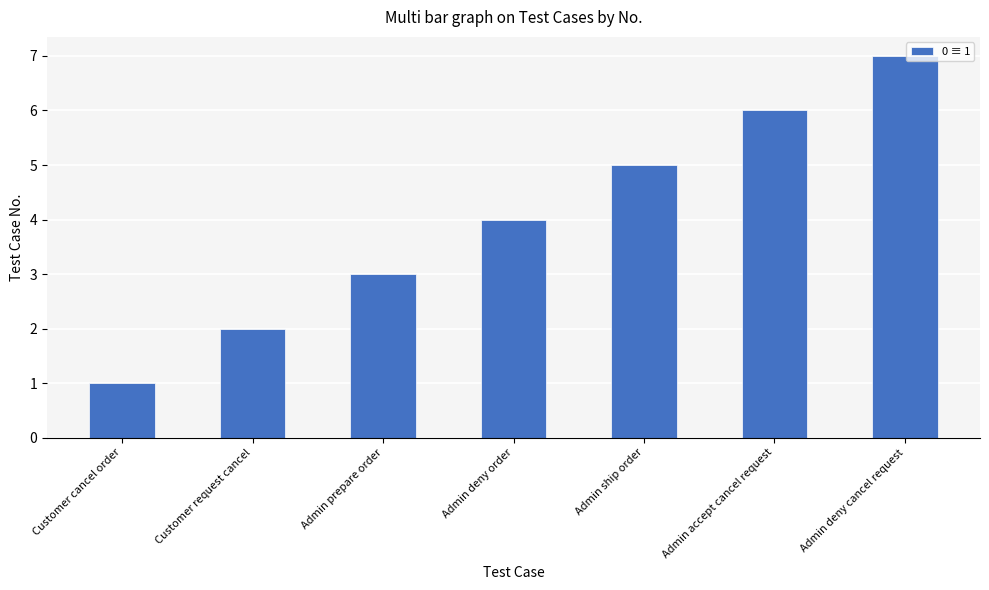

Approximately how many times larger is the value at Admin deny cancel request compared to Admin ship order?

1.4